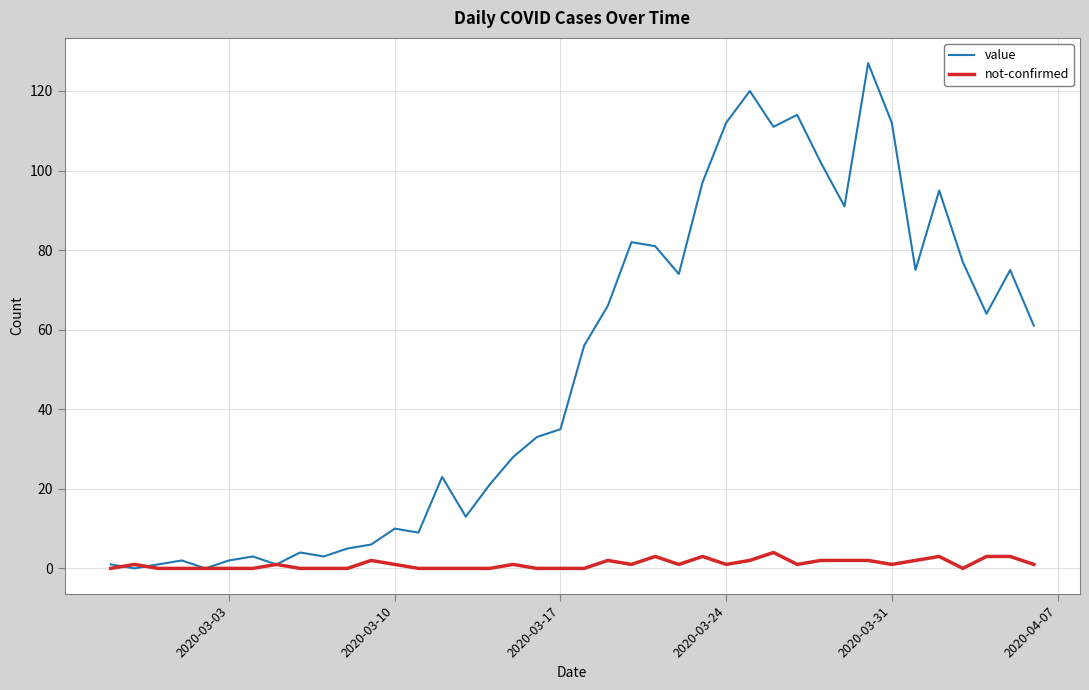

Which series has the largest total across all categories?

value